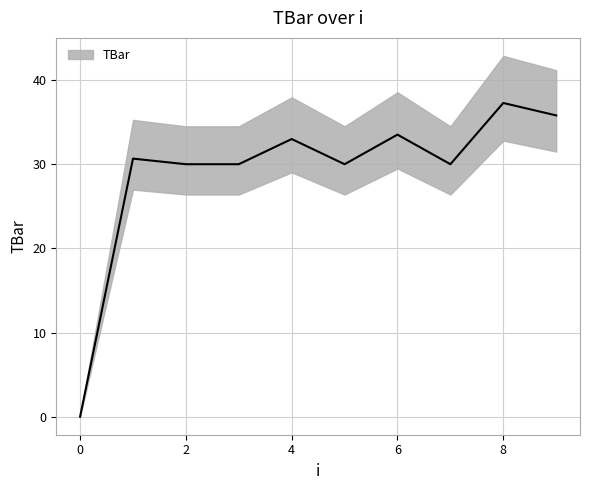

Is it true that the value at 8 is 25.0?

False